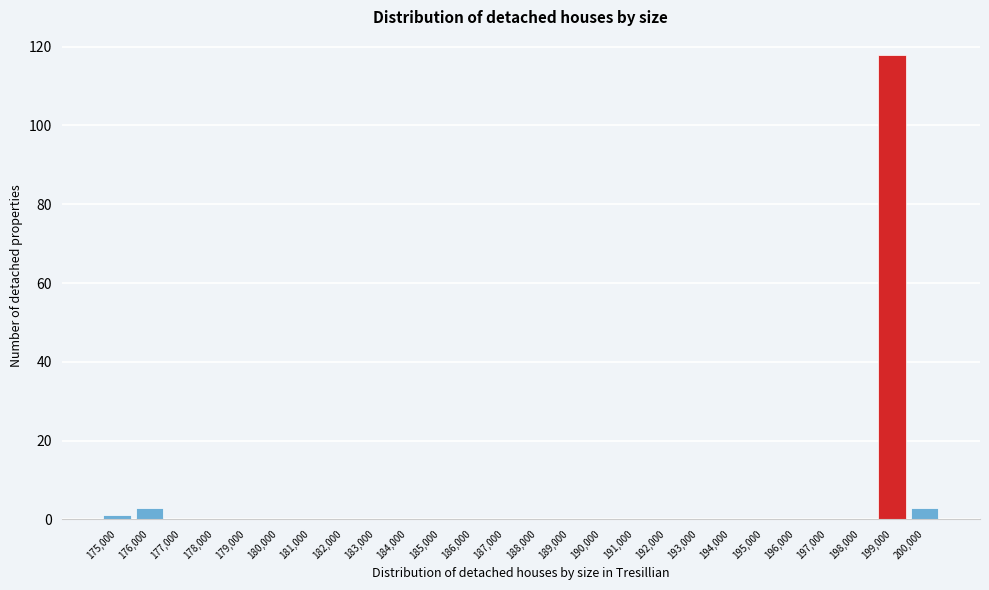

Which has a higher value, 195,000 or 176,000?

176,000